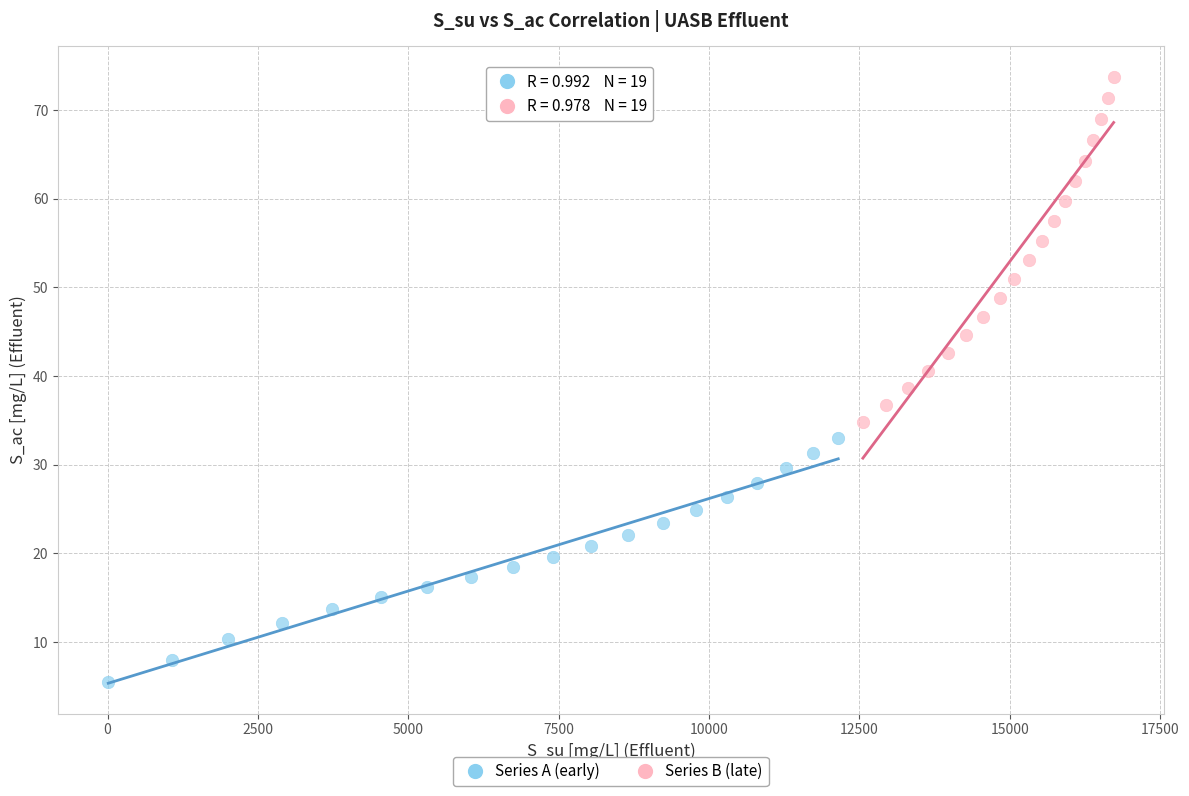

Which series contains the highest Y value?

Series B (late)